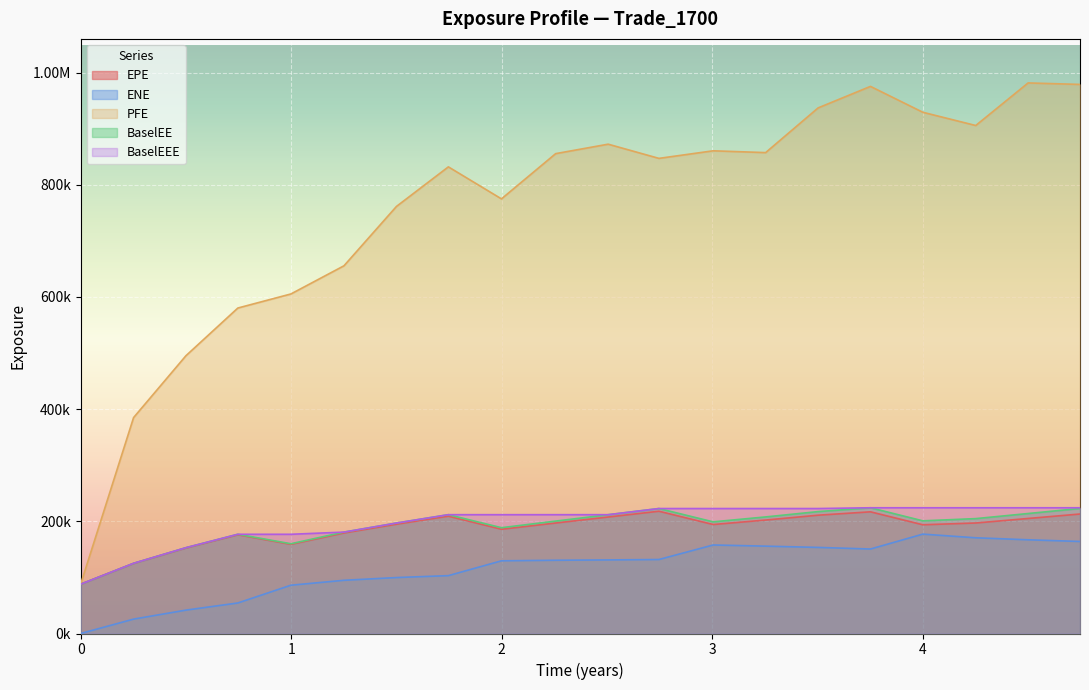

Does the chart display data point markers on the line(s)?

No